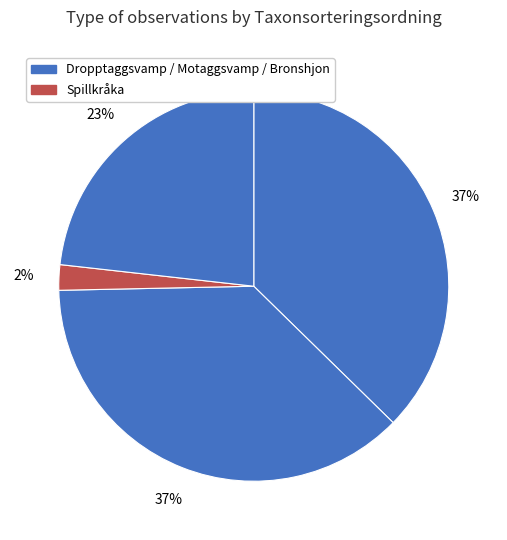

How many slices are in this pie chart?

4